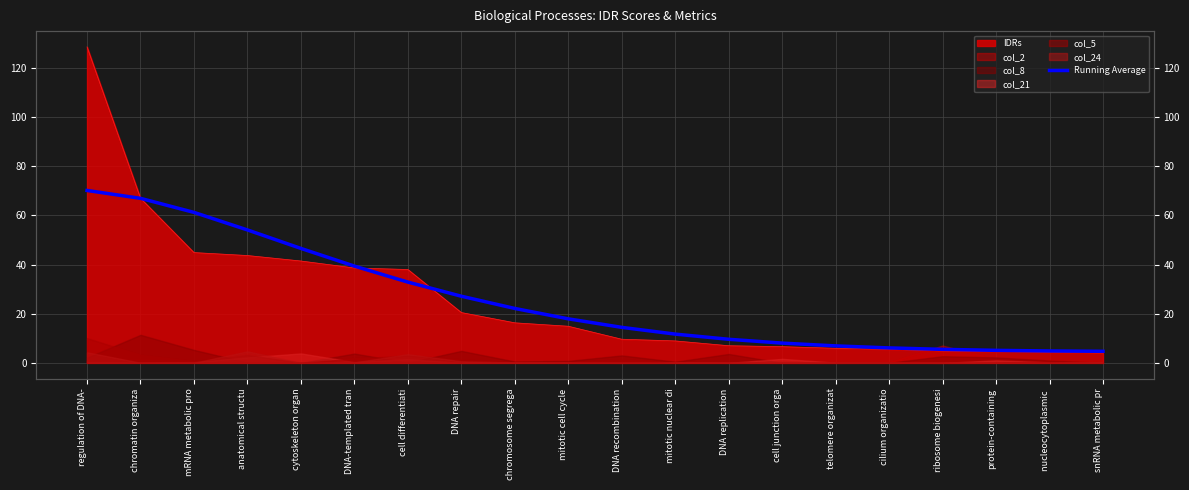

What is the change in value from cilium organizatio to ribosome biogenesi?

-0.6